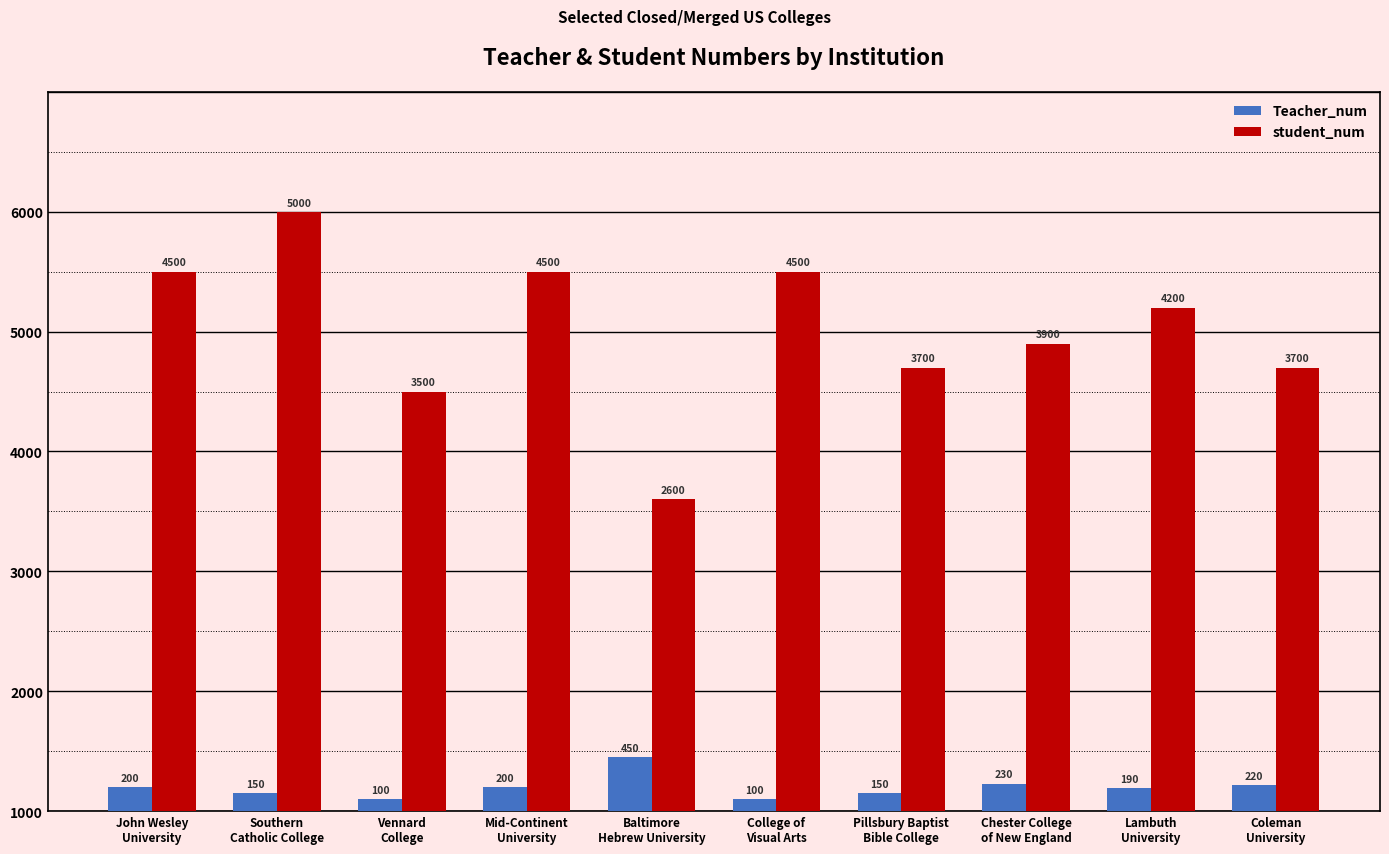

What are all the series names shown in the legend?

Teacher_num, student_num